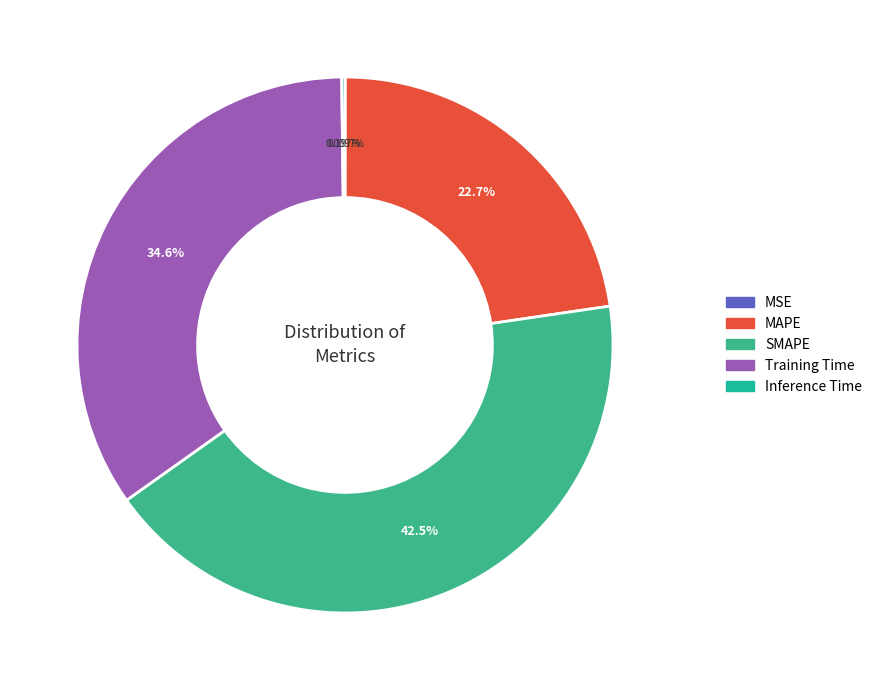

How many segments does this pie chart have?

5